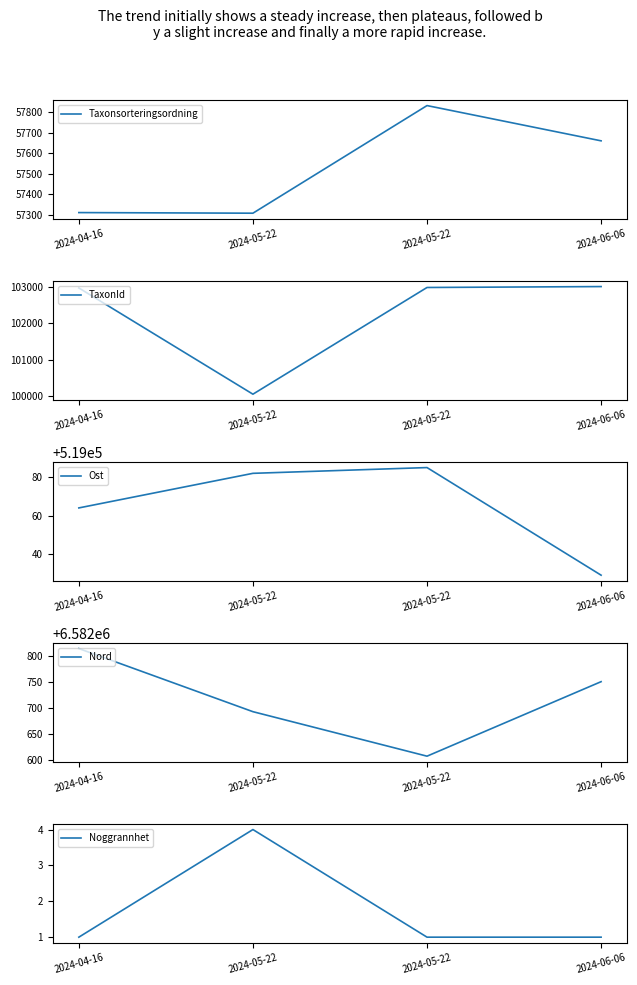

Does the chart have visible grid lines?

No